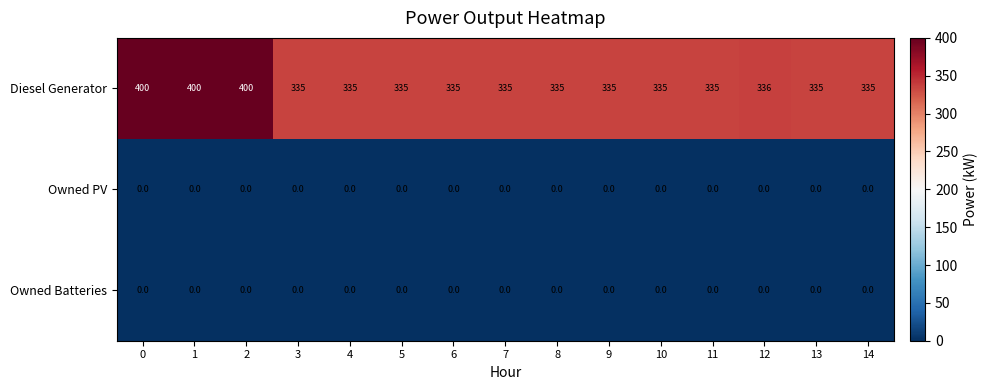

What is the maximum value for Diesel Generator?

400